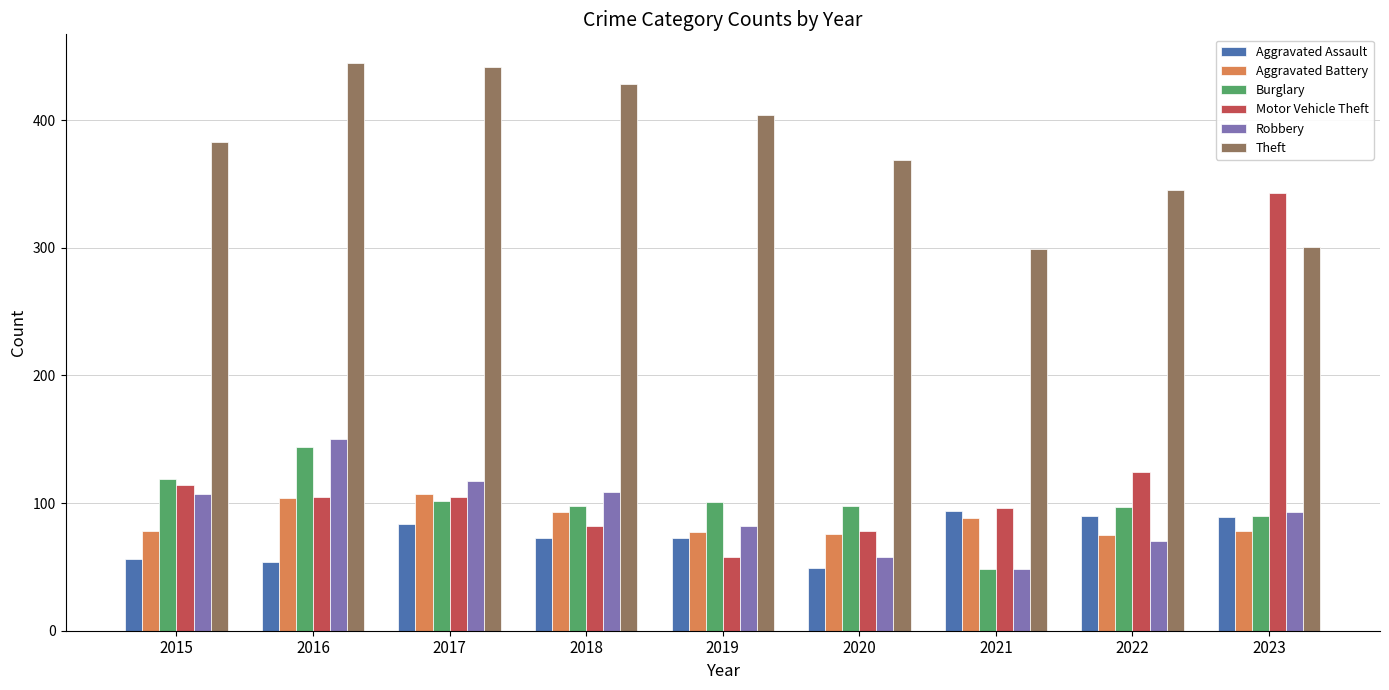

What is the value of the Aggravated Battery bar at the 1st from the left?

78